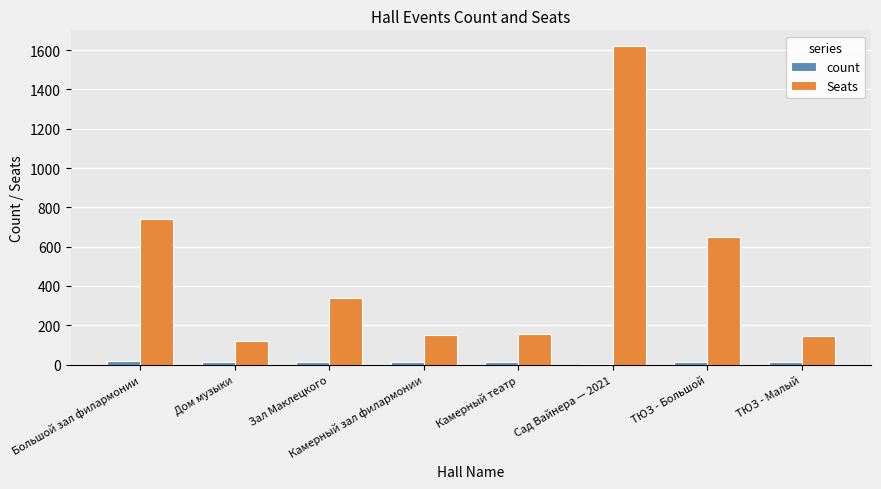

Where is Seats nearest to the value 870?

Большой зал филармонии